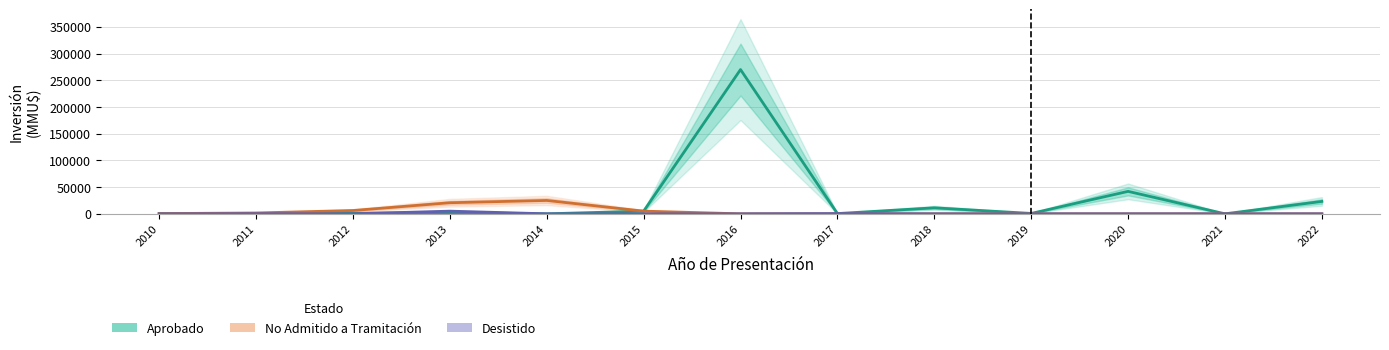

True or false: Aprobado has more than 2 interior local peaks.

True